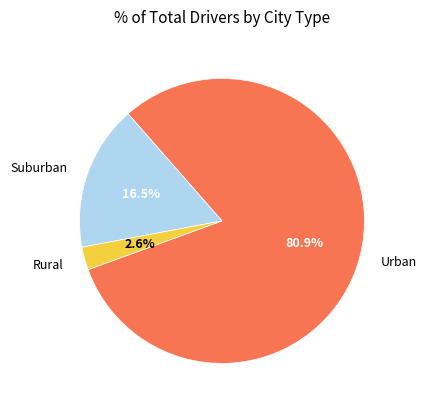

Combined, what portion of the pie is Urban and Suburban?

97.4%